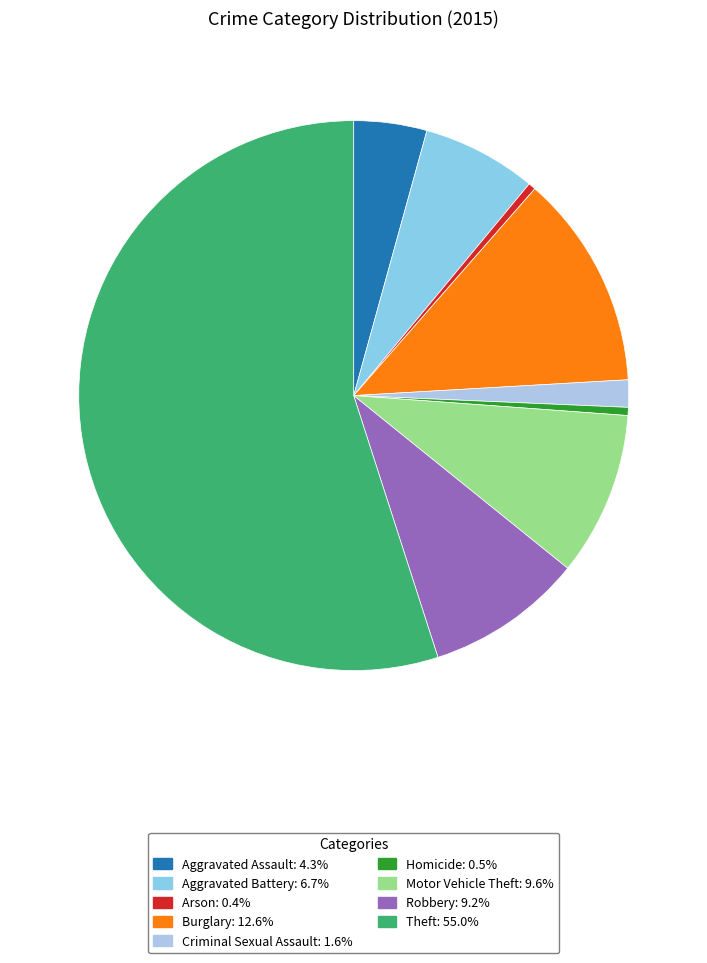

Is the sum of Aggravated Assault and Homicide greater than half?

No